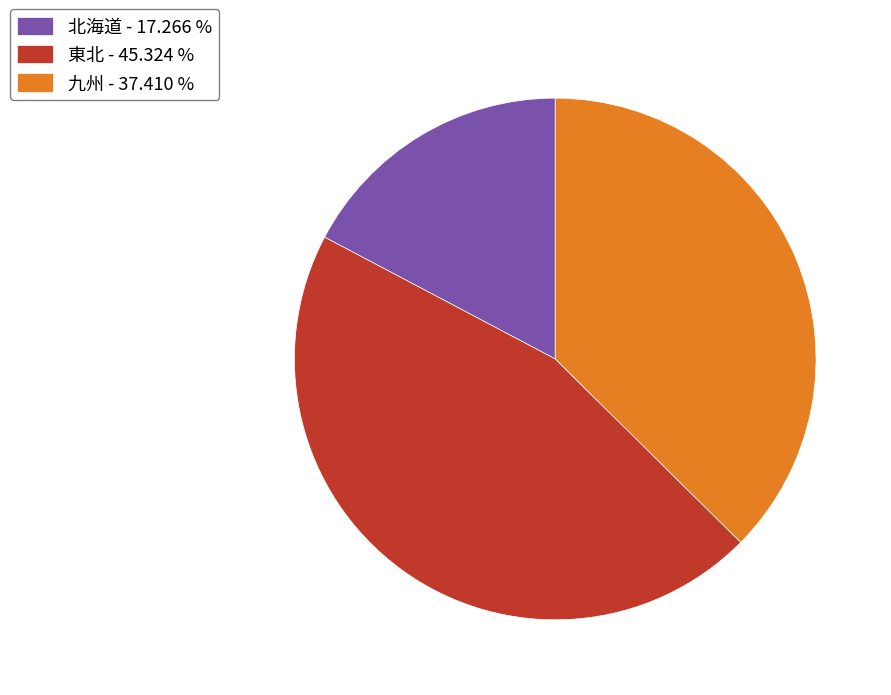

Does 九州 - 37.410 % account for over 50% of the chart?

No